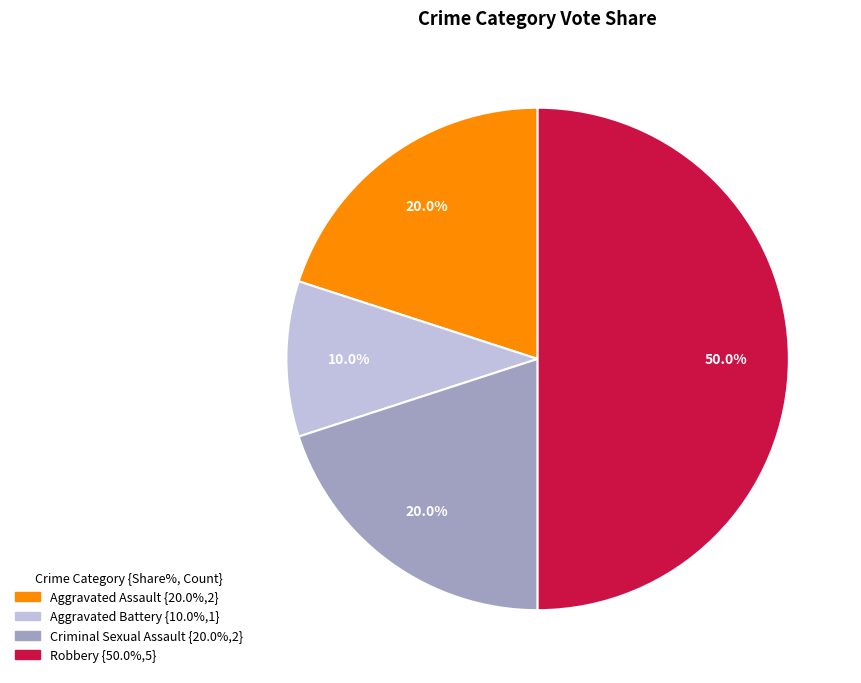

Does Aggravated Assault account for over 50% of the chart?

No